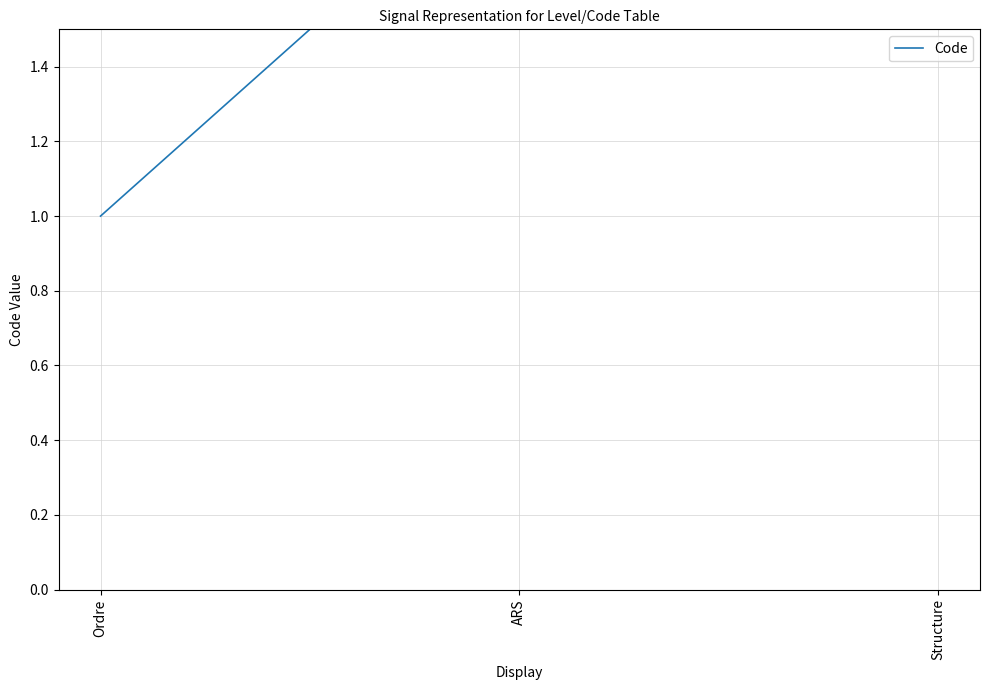

List the labels in order of value, largest first.

Structure, ARS, Ordre